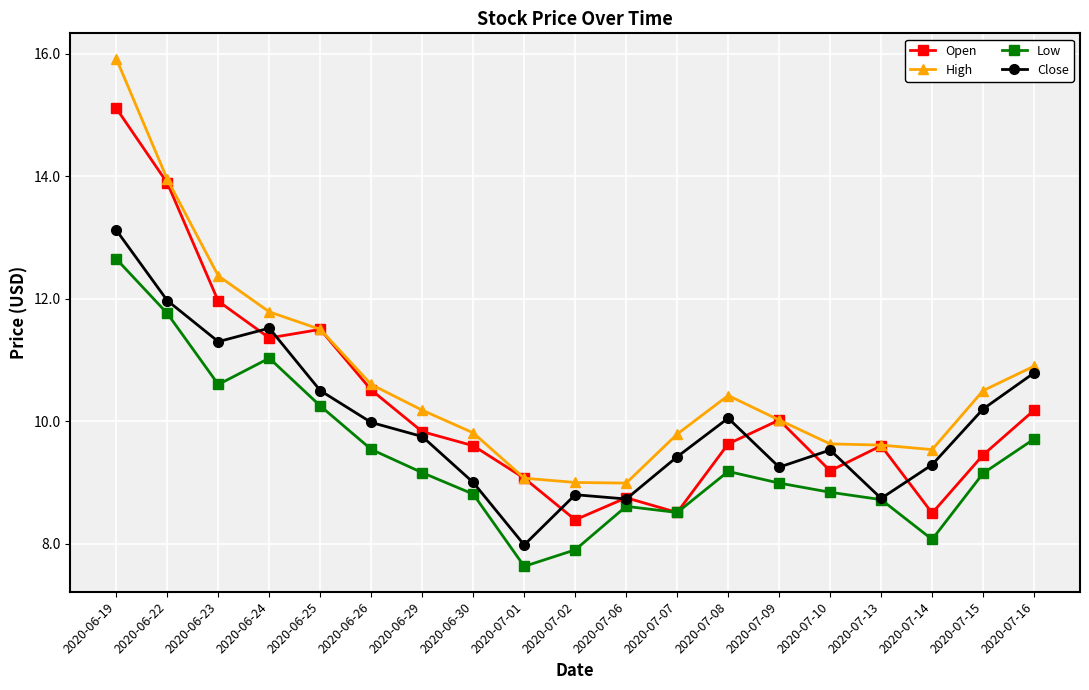

At which category is the sum across all series the highest?

2020-06-19